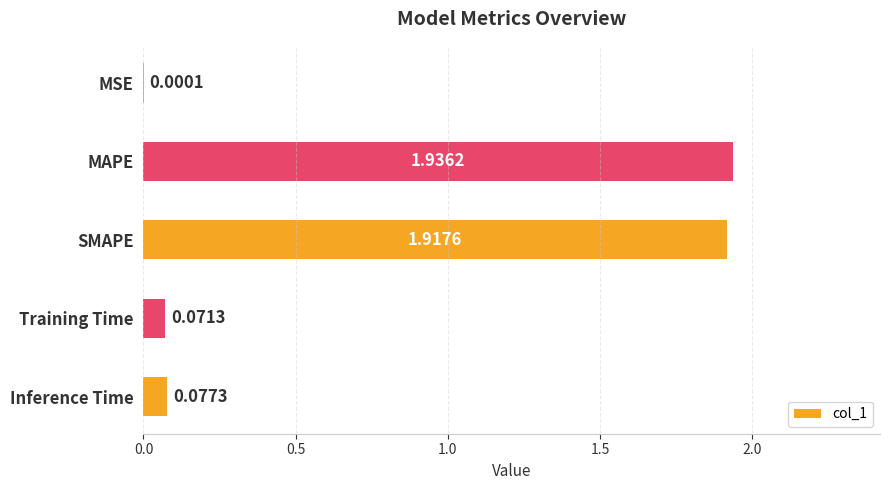

What is the change in value from MAPE to Inference Time?

-1.9